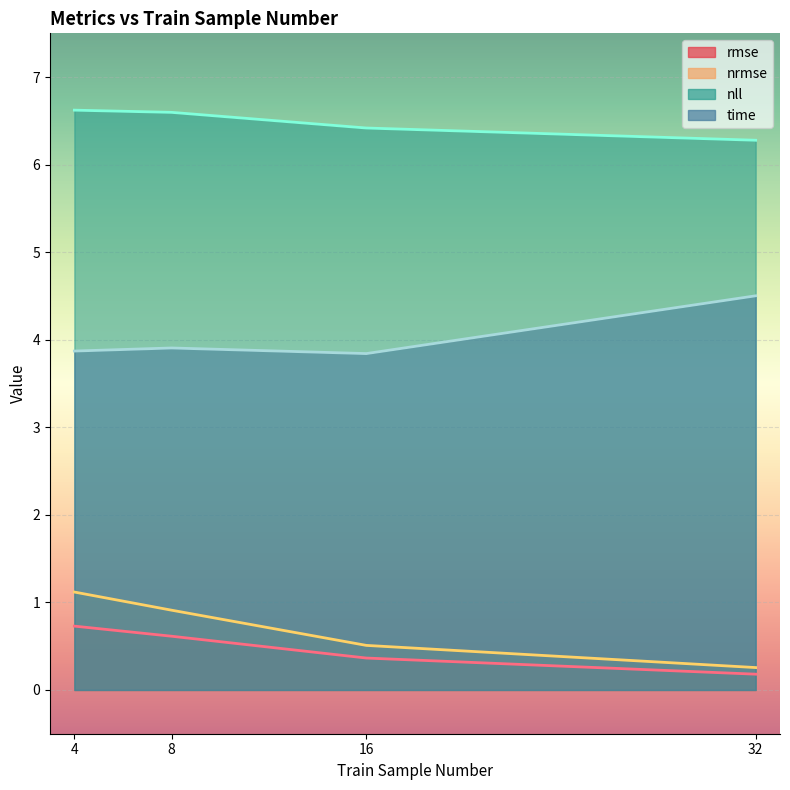

Which has a higher value, 32 or 4?

4